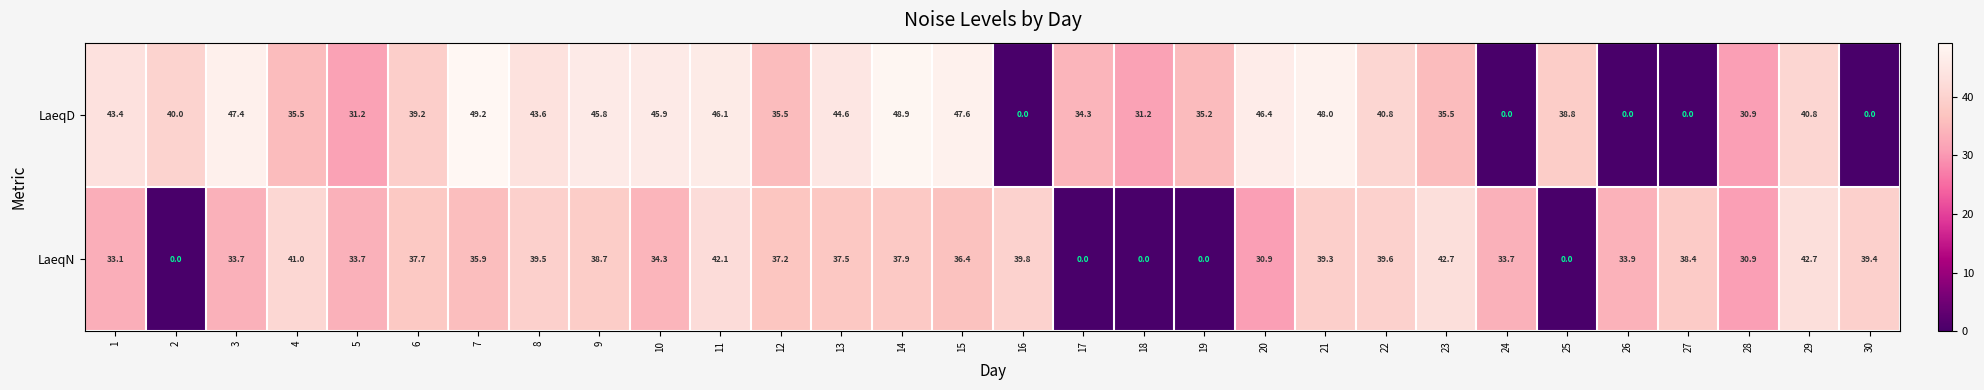

List the series in order of their overall mean, highest first.

LaeqD, LaeqN